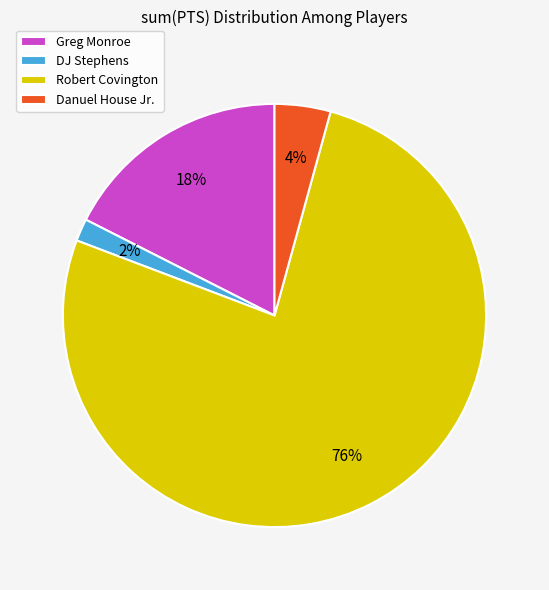

Is it true that Robert Covington is 76% of the pie?

True